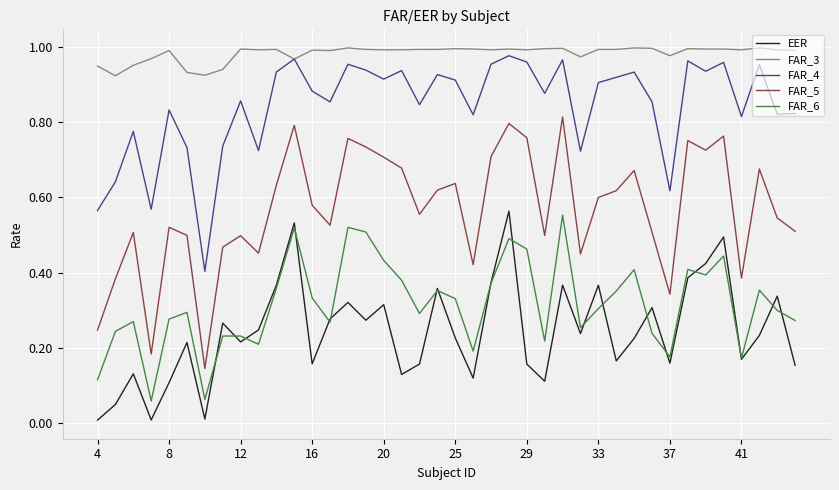

True or false: FAR_4 and FAR_6 cross at least once.

False